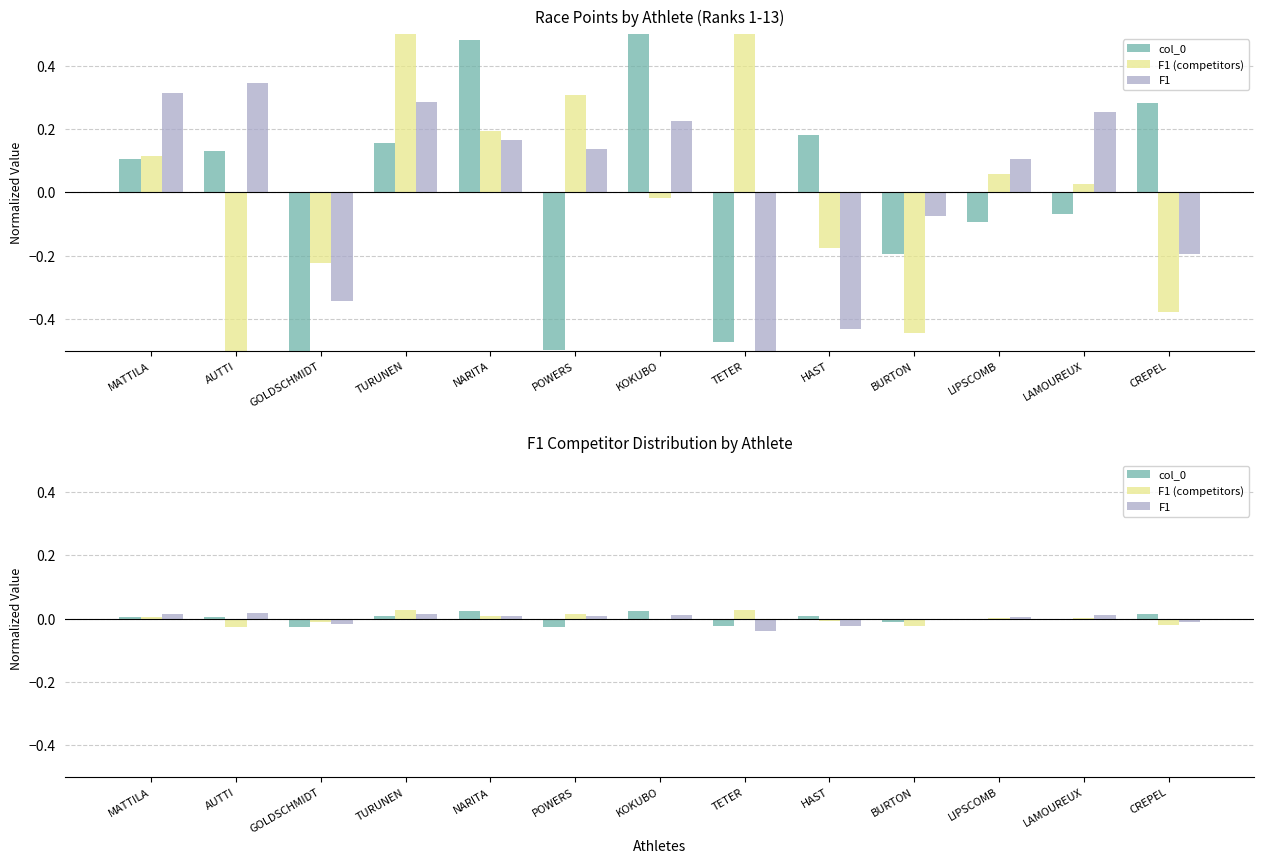

Is it true that col_0 equals -0.0 at TETER?

False